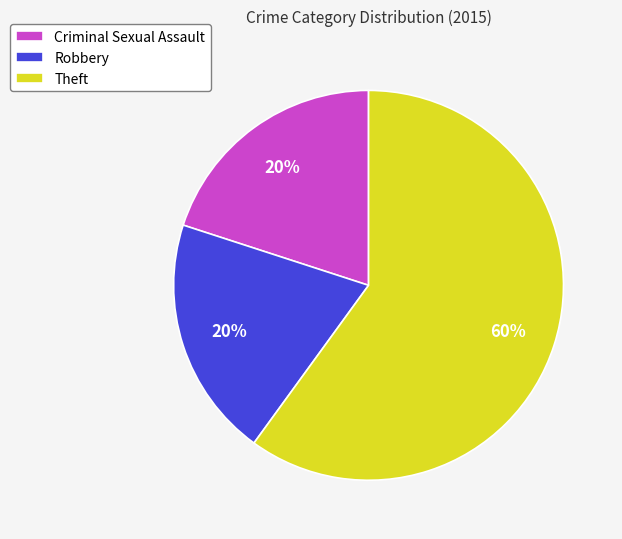

What is the largest slice in the pie chart?

Theft